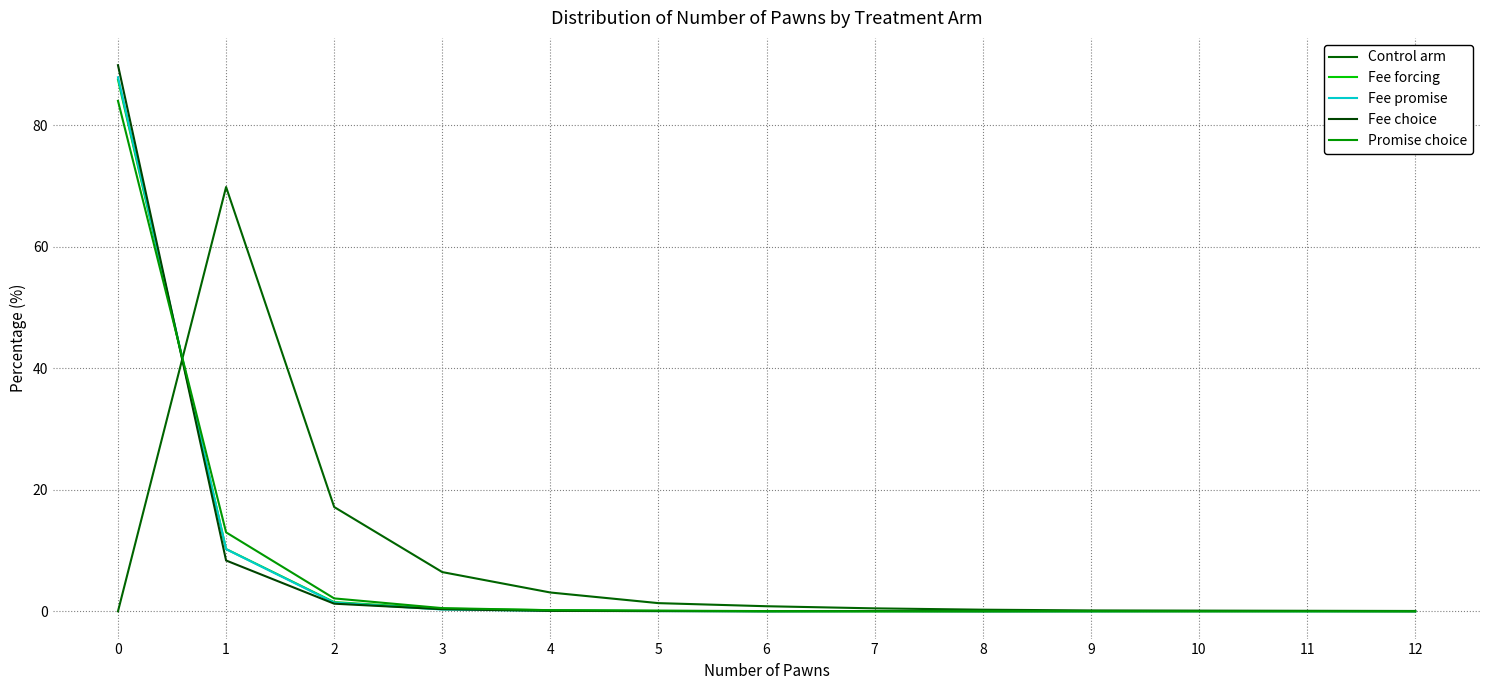

After their last crossing, which series has the higher values: Control arm or Fee choice?

Control arm